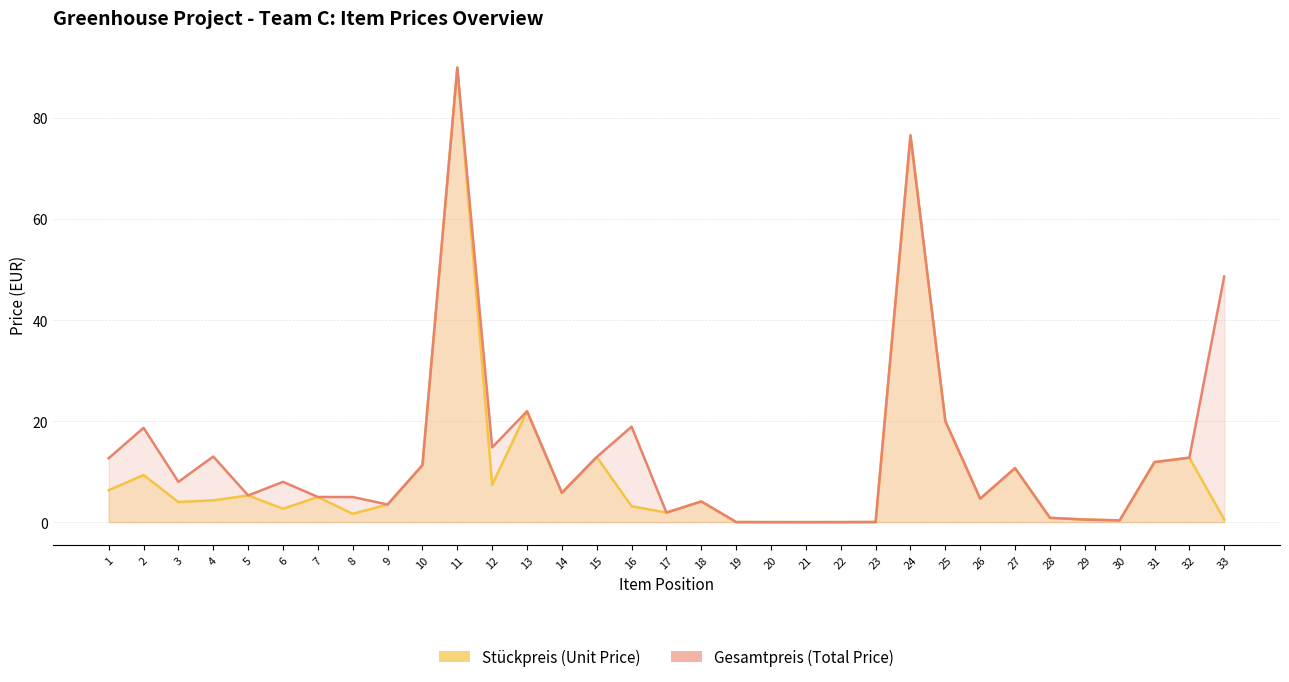

Reading left to right, extract all data points from this chart.

Stückpreis (Unit Price): 1=6.3	2=9.3	3=4.0	4=4.3	5=5.3	6=2.7	7=5.0	8=1.7	9=3.5	10=11.3	11=90.0	12=7.4	13=21.9	14=5.8	15=12.9	16=3.1	17=1.9	18=4.1	19=0.0	20=0.0	21=0.0	22=0.0	23=0.0	24=76.5	25=20.0	26=4.7	27=10.7	28=0.9	29=0.5	30=0.3	31=11.9	32=12.8	33=0.5
Gesamtpreis (Total Price): 1=12.7	2=18.7	3=8.0	4=13.0	5=5.3	6=8.0	7=5.0	8=5.0	9=3.5	10=11.3	11=90.0	12=14.8	13=21.9	14=5.8	15=12.9	16=18.9	17=1.9	18=4.1	19=0.0	20=0.0	21=0.0	22=0.0	23=0.0	24=76.5	25=20.0	26=4.7	27=10.7	28=0.9	29=0.5	30=0.3	31=11.9	32=12.8	33=48.6